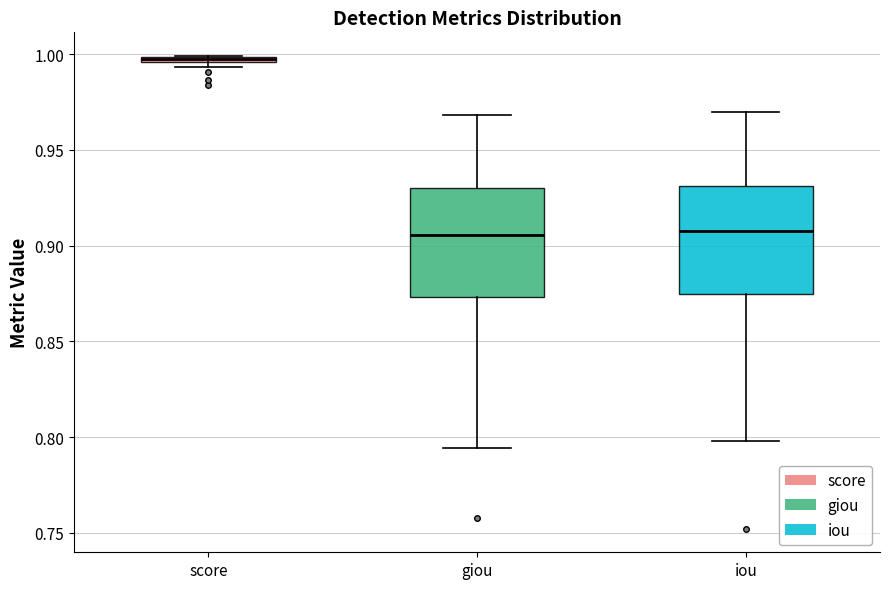

Where is the lower edge of the box for iou on the y-axis? The values are not printed on the chart, so give them approximately, as read against the axis.

0.875